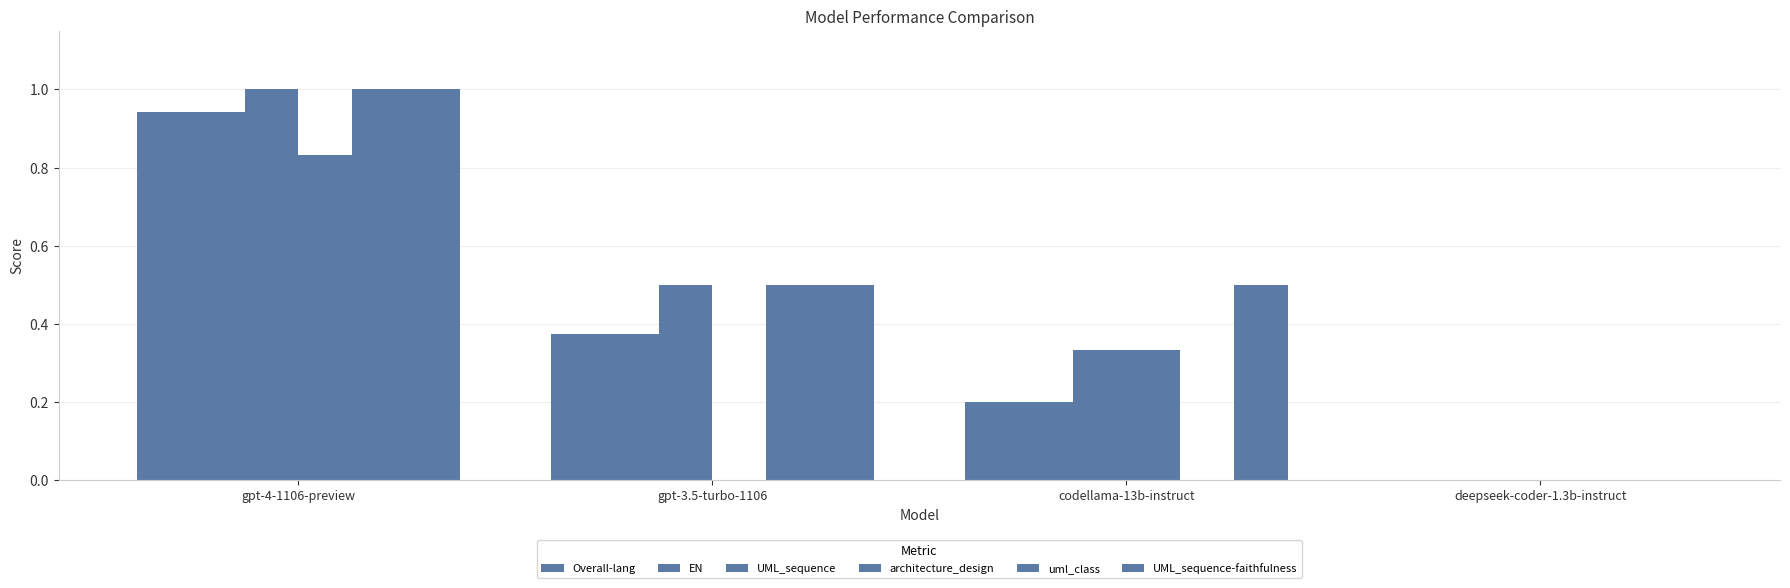

Which series has the largest total across all categories?

UML_sequence-faithfulness